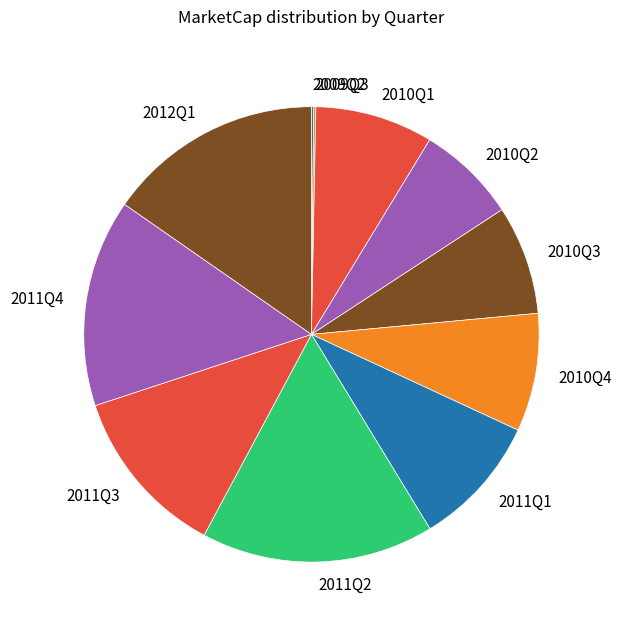

The 2012Q1 slice represents 8% of the pie. True or false?

False